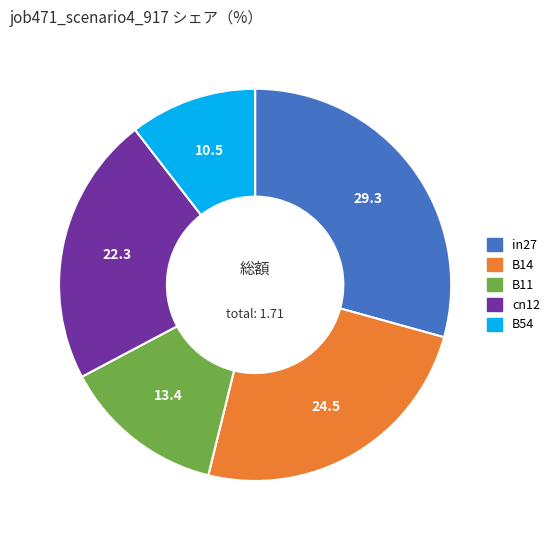

Between in27 and B11, which is larger?

in27